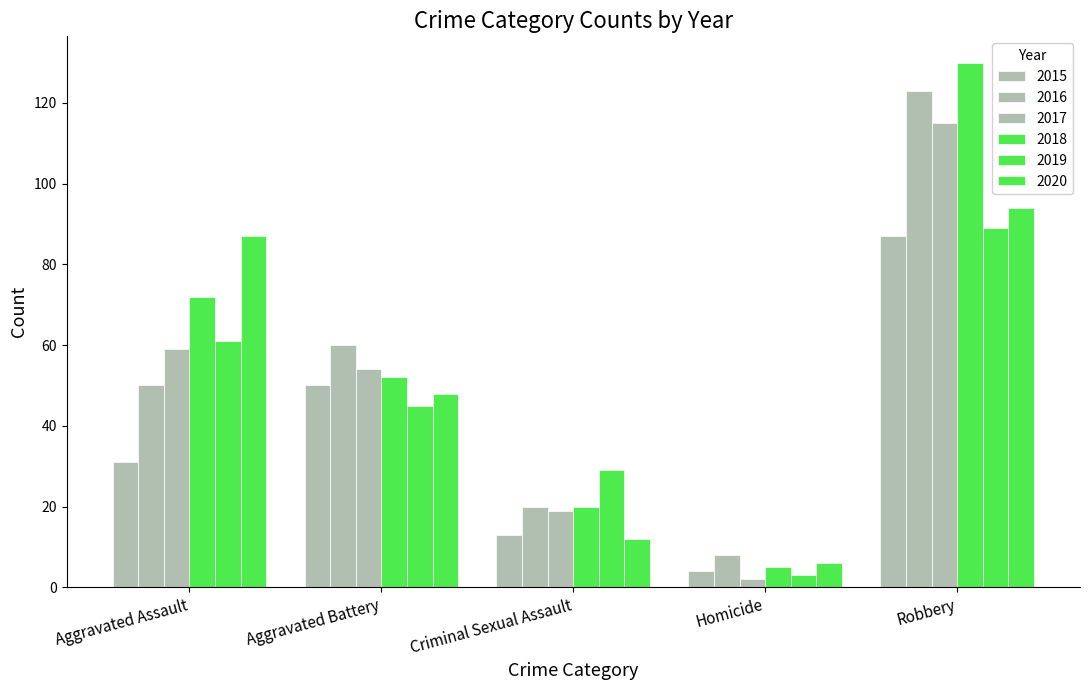

Reading left to right, list all the values displayed in this chart.

2015: 31	50	13	4	87
2016: 50	60	20	8	123
2017: 59	54	19	2	115
2018: 72	52	20	5	130
2019: 61	45	29	3	89
2020: 87	48	12	6	94